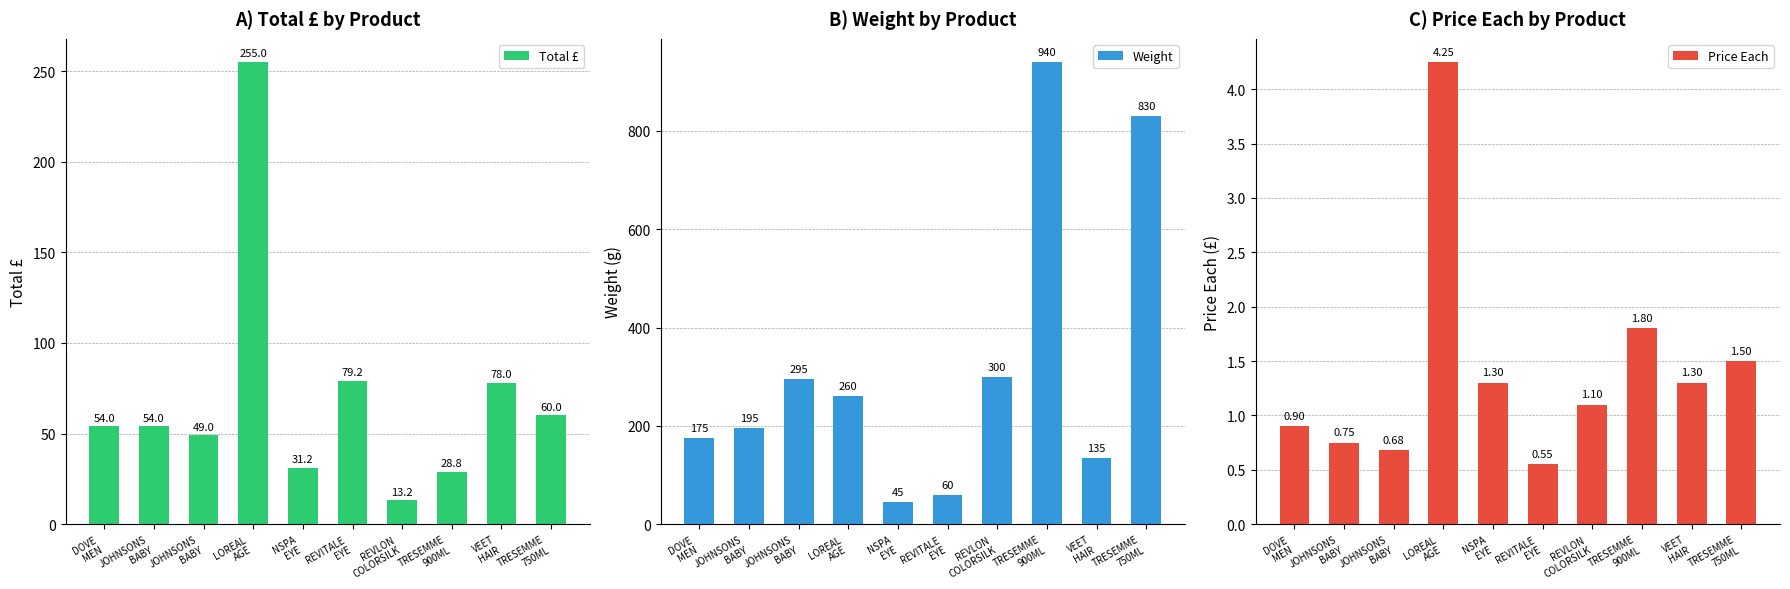

Rank the series by their maximum value, from highest to lowest.

Weight, Total £, Price Each